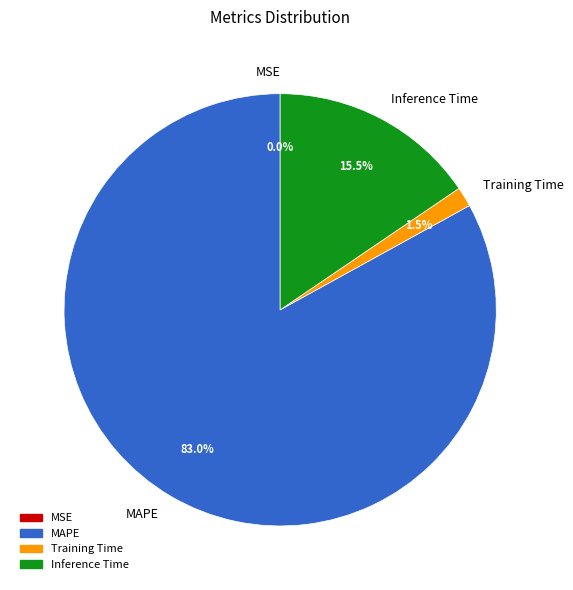

The MAPE slice represents 90% of the pie. True or false?

False